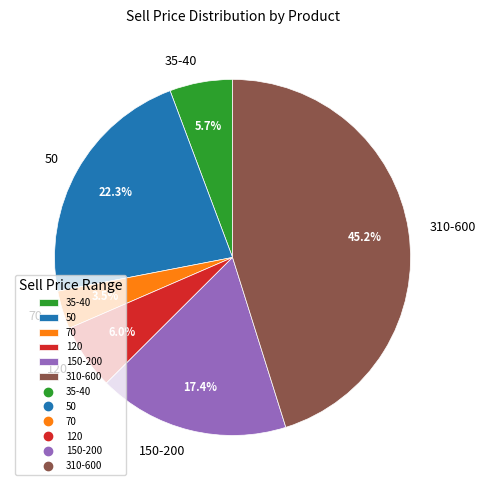

How much of the chart is everything except 50?

77.7%